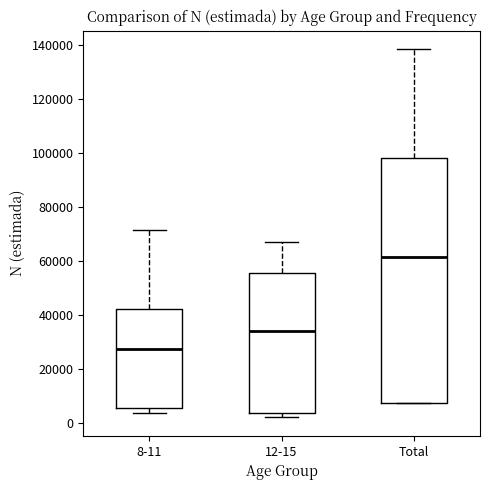

Which box's median line is the lowest?

8-11